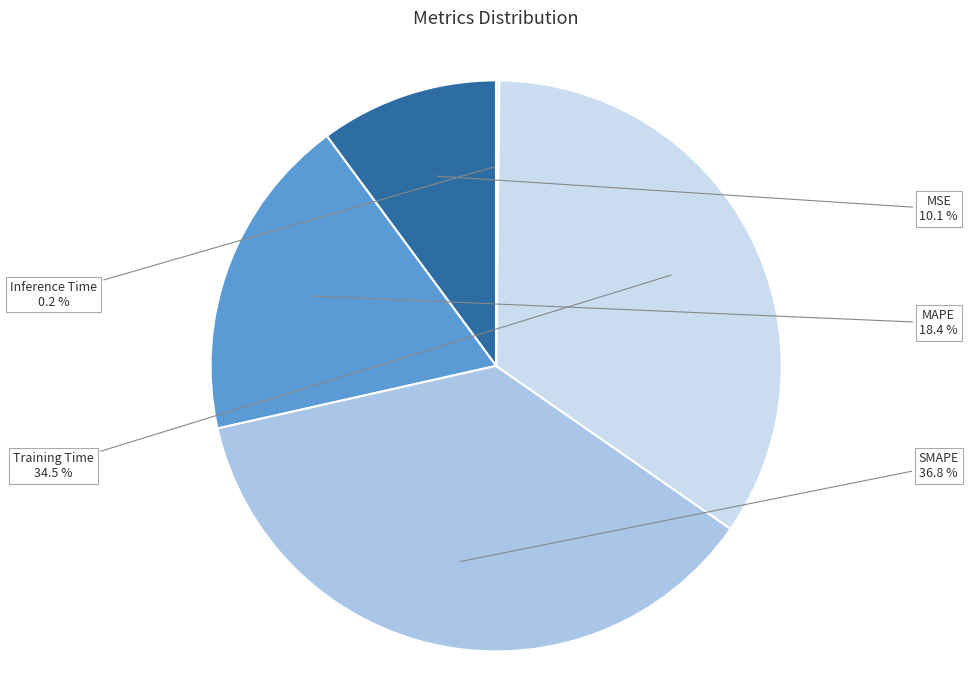

Between MSE and Training Time, which is larger?

Training Time